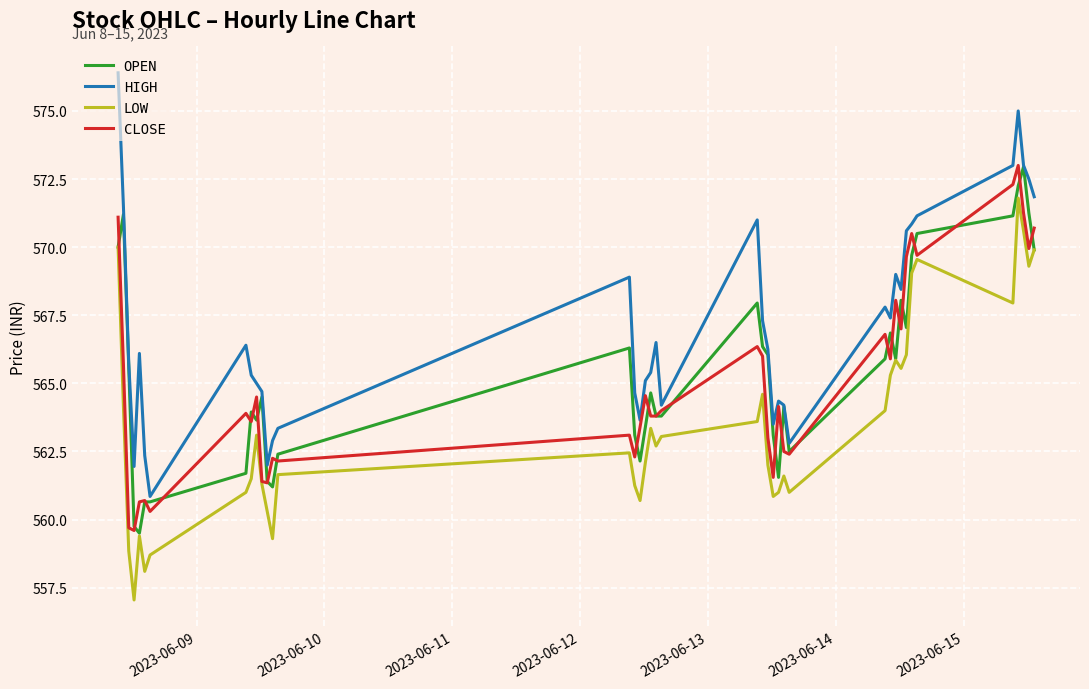

What is the smallest value displayed?

557.0